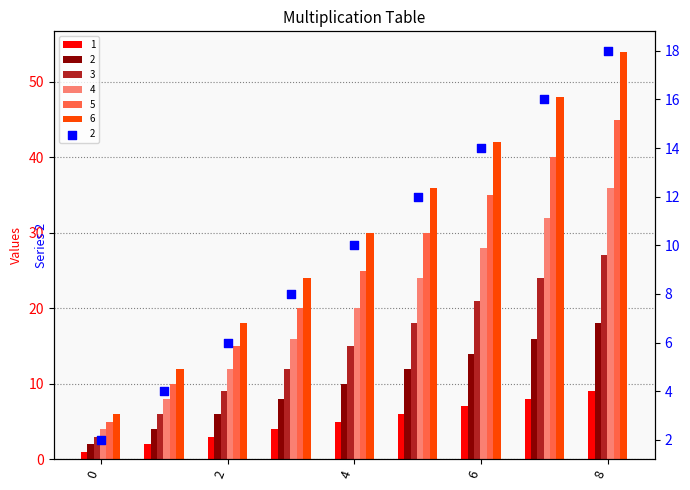

Which series has the widest spread of Y values?

6